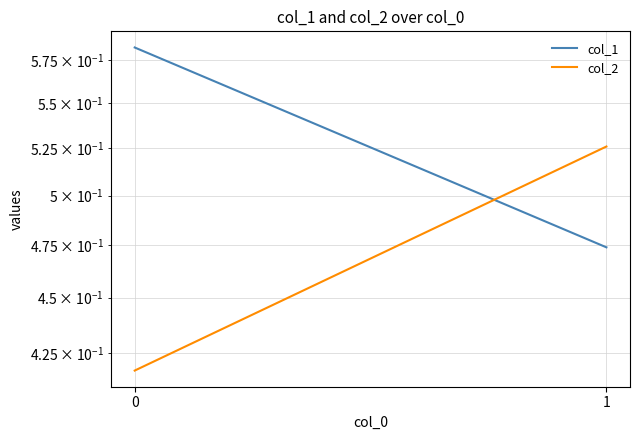

Rank the series at 1 from lowest to highest value.

col_1, col_2